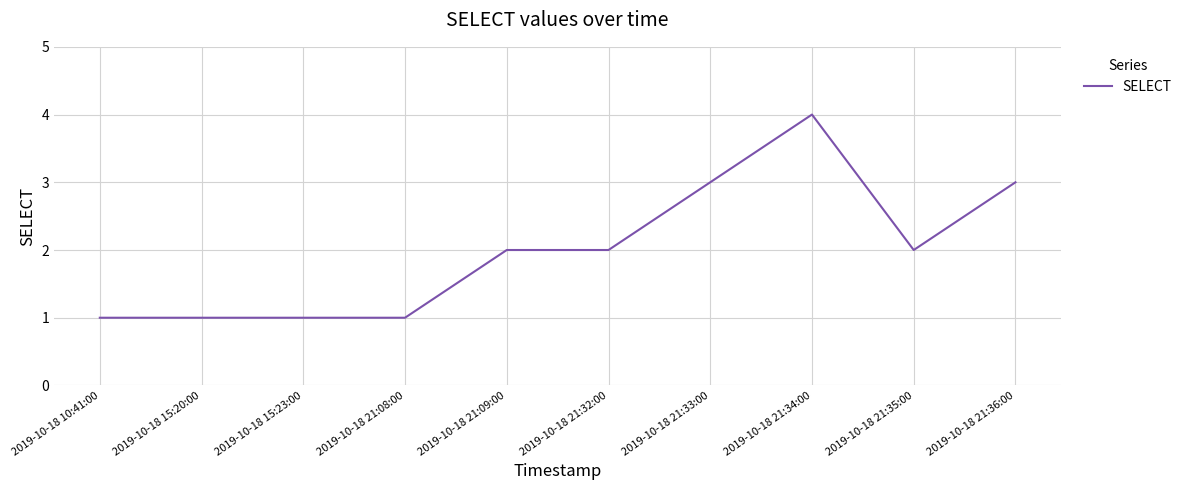

What is the difference between the values at 2019-10-18 21:34:00 and 2019-10-18 21:33:00?

1